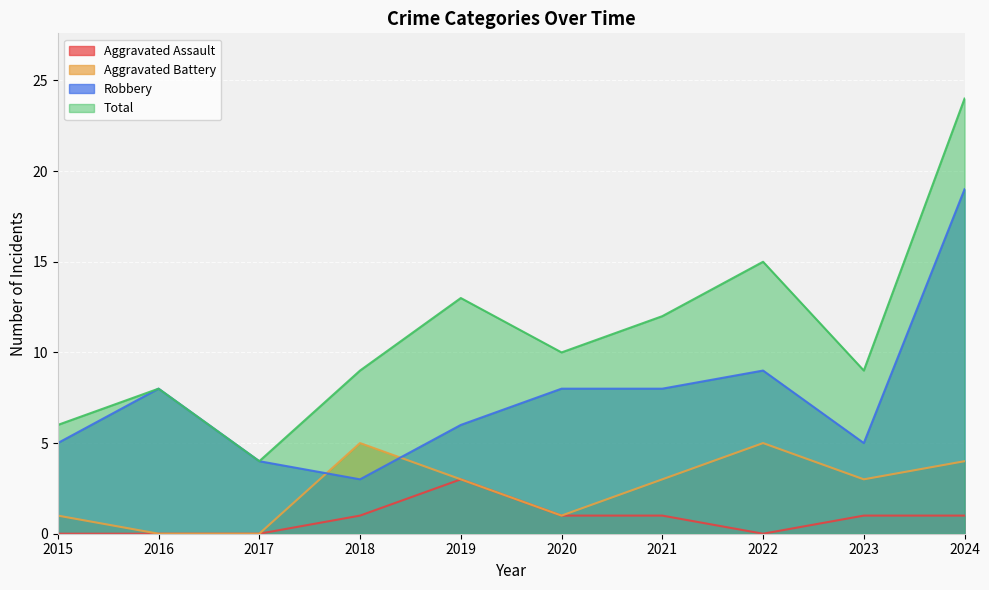

True or false: Total and Aggravated Assault cross at least once.

False